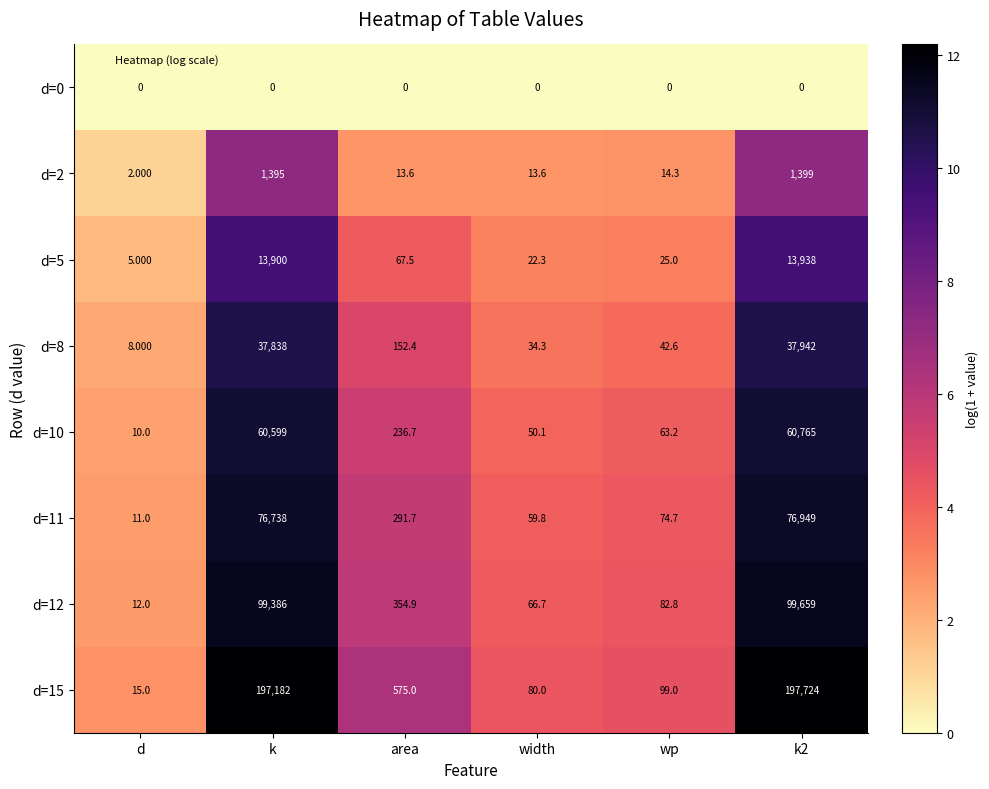

Which category has the lowest value in the d=5 series?

d